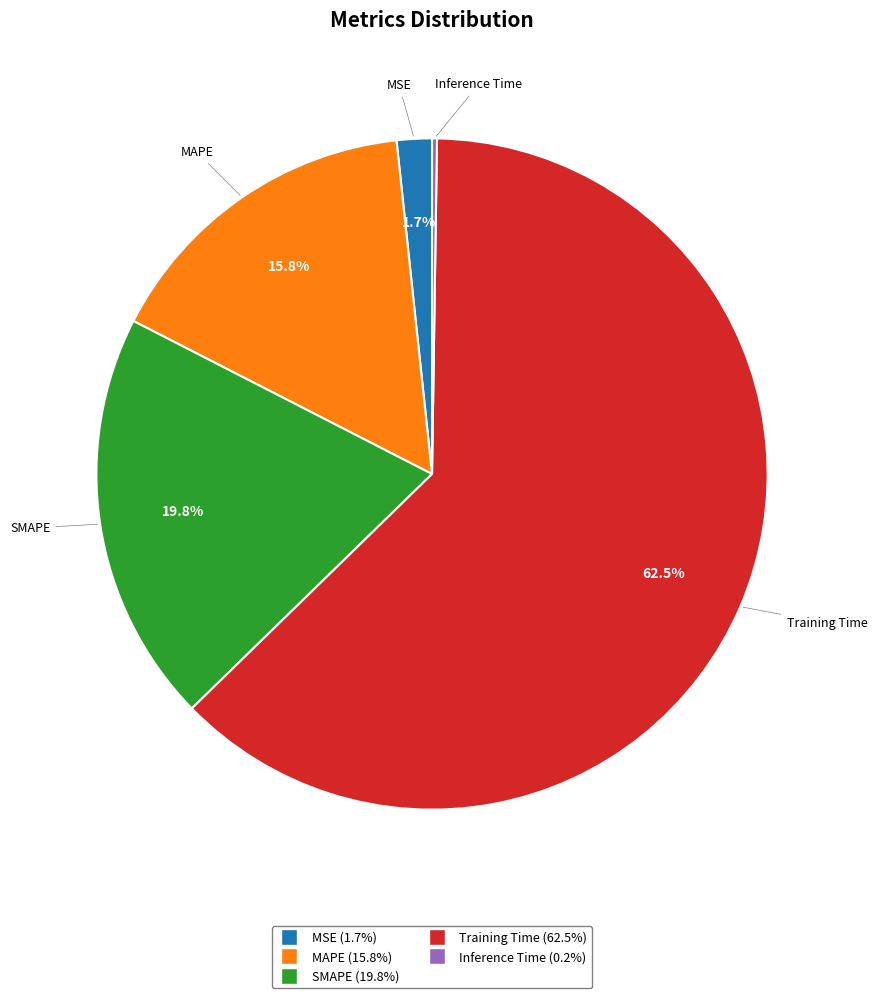

Which category accounts for the majority?

Training Time